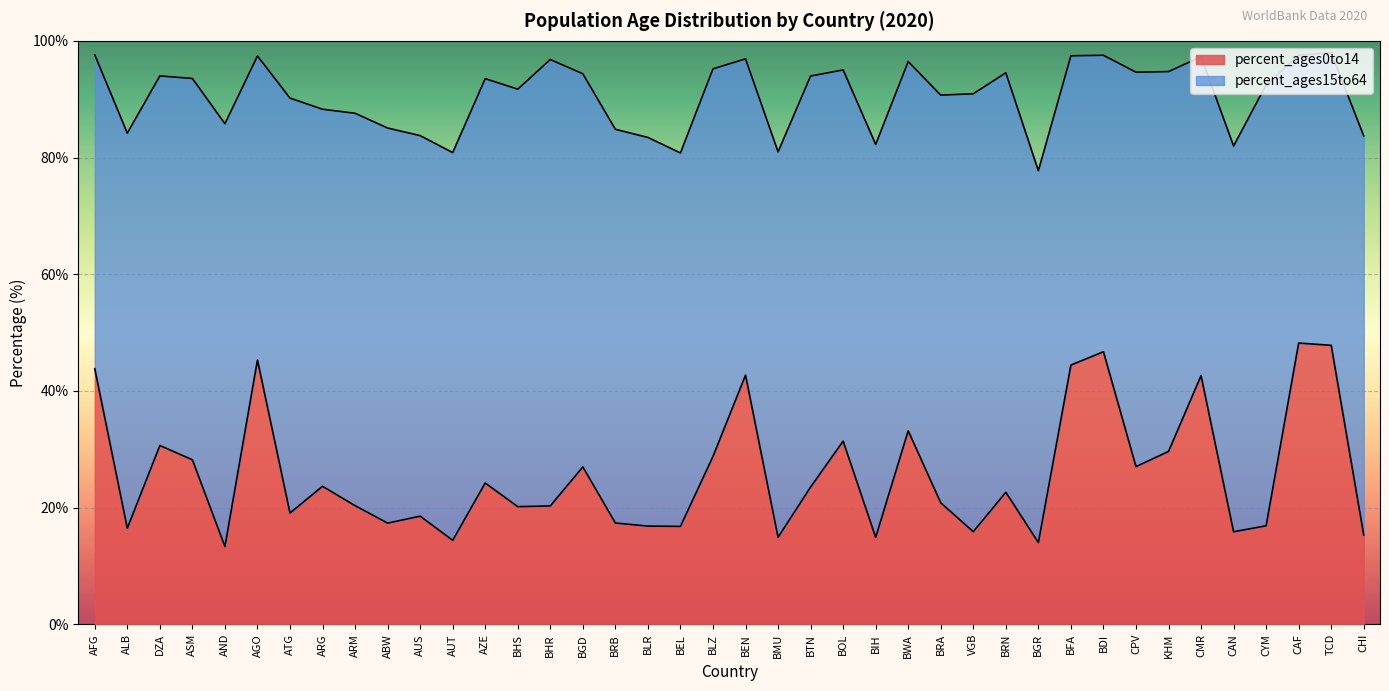

What is the change in value from BHR to BEL?

-3.5